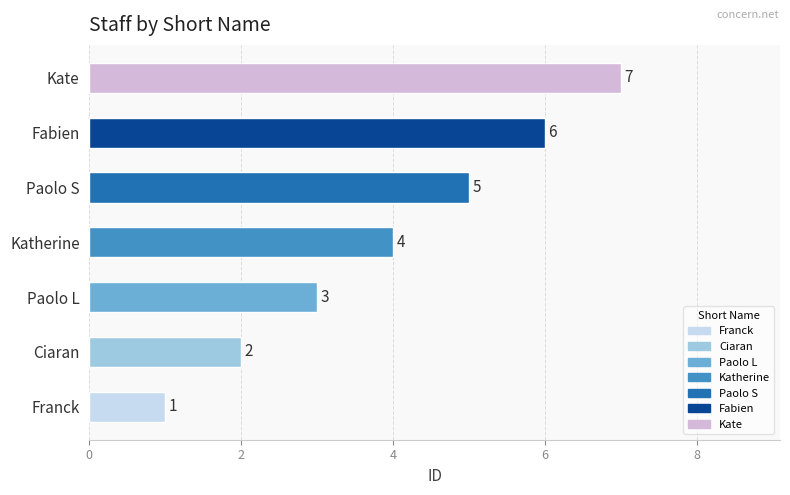

List the labels in order of value, largest first.

Kate, Fabien, Paolo S, Katherine, Paolo L, Ciaran, Franck